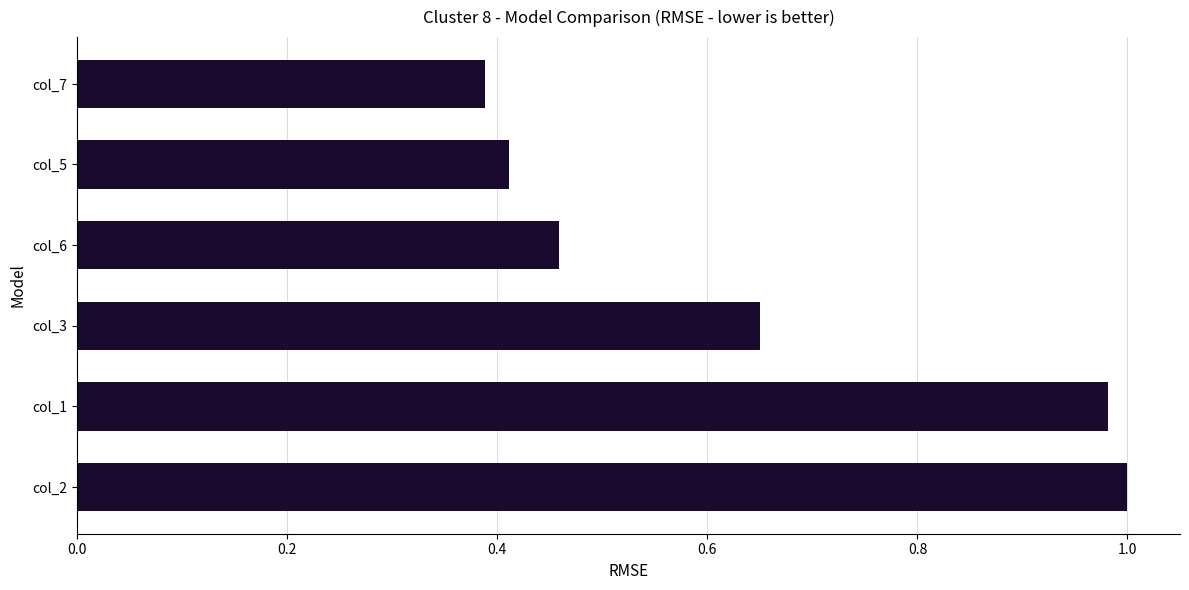

Which category has the lowest value across all series?

col_7